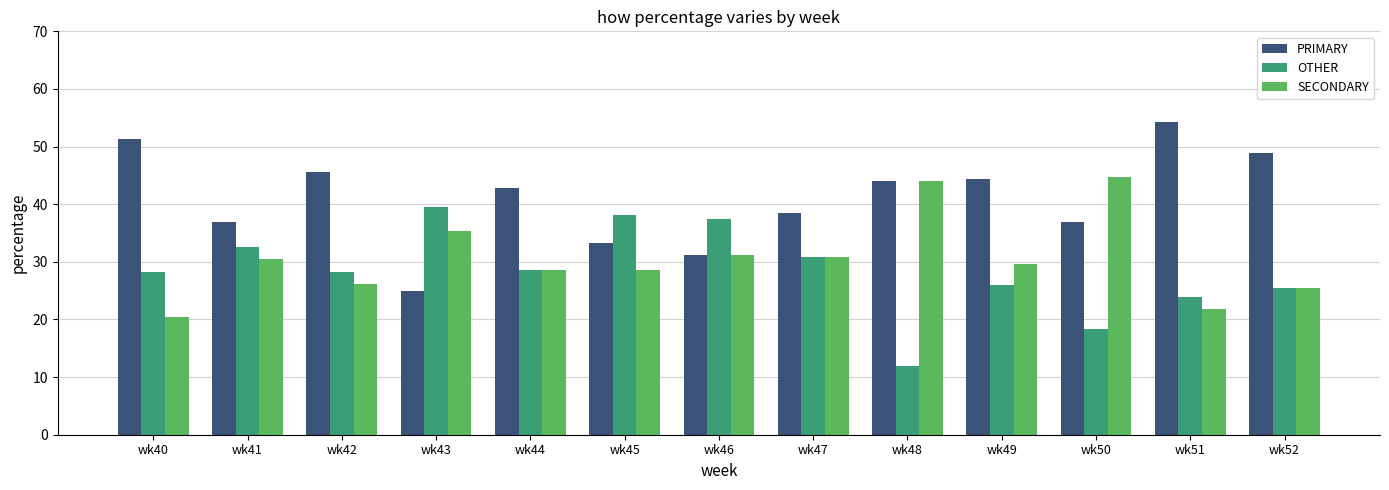

True or false: SECONDARY has a value of 21.7 at wk51.

True